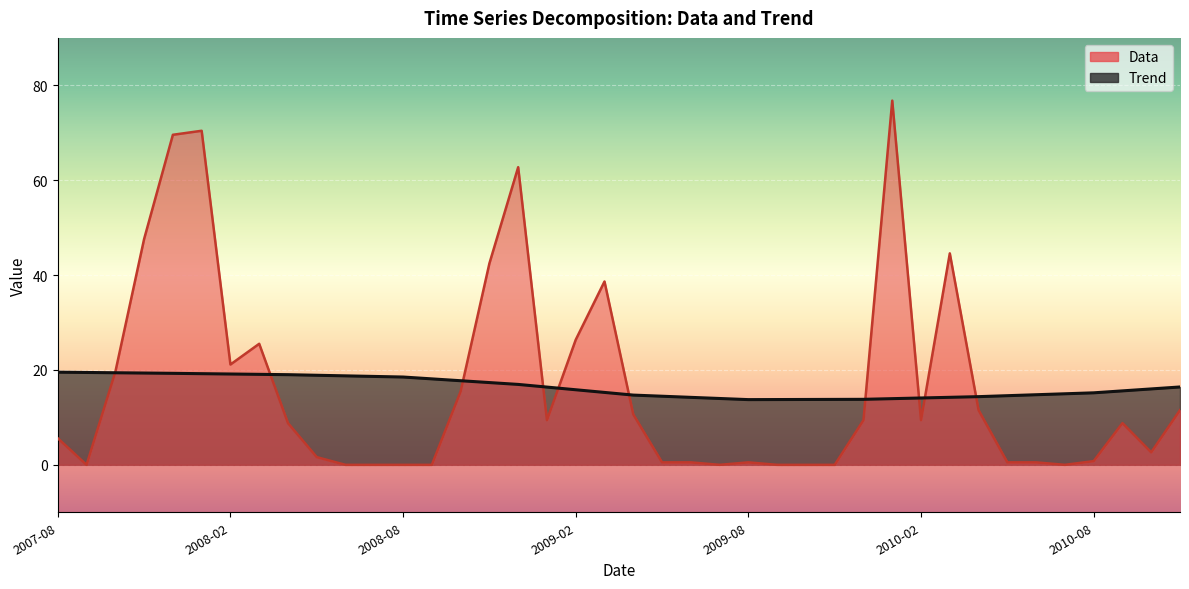

How many times do Data and Trend cross each other?

10